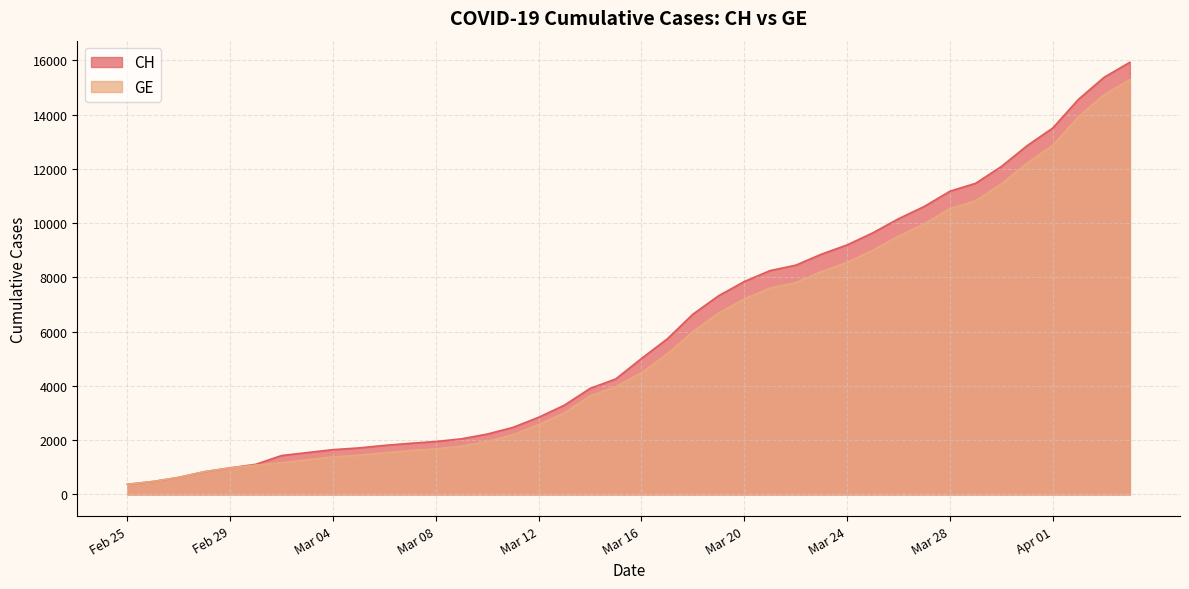

What is the total value across all series at Mar 28?

21708